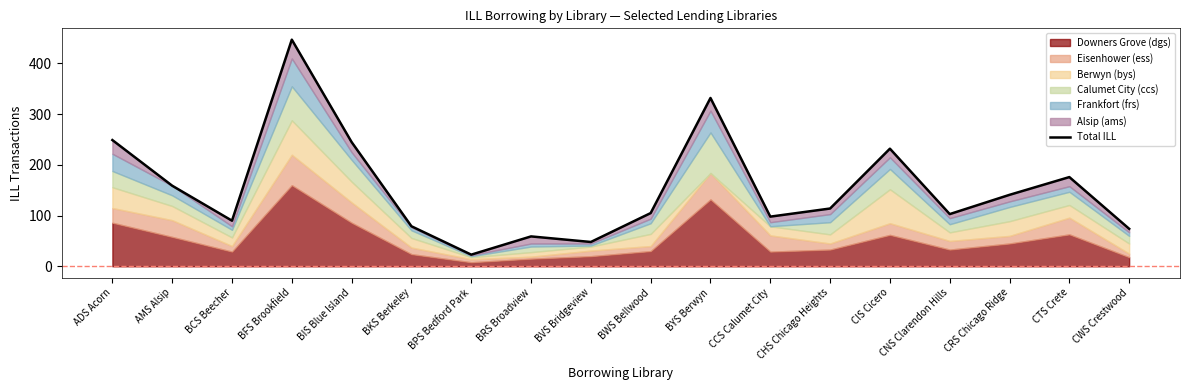

Approximately how many times larger is the value at BYS Berwyn compared to ADS Acorn?

1.3